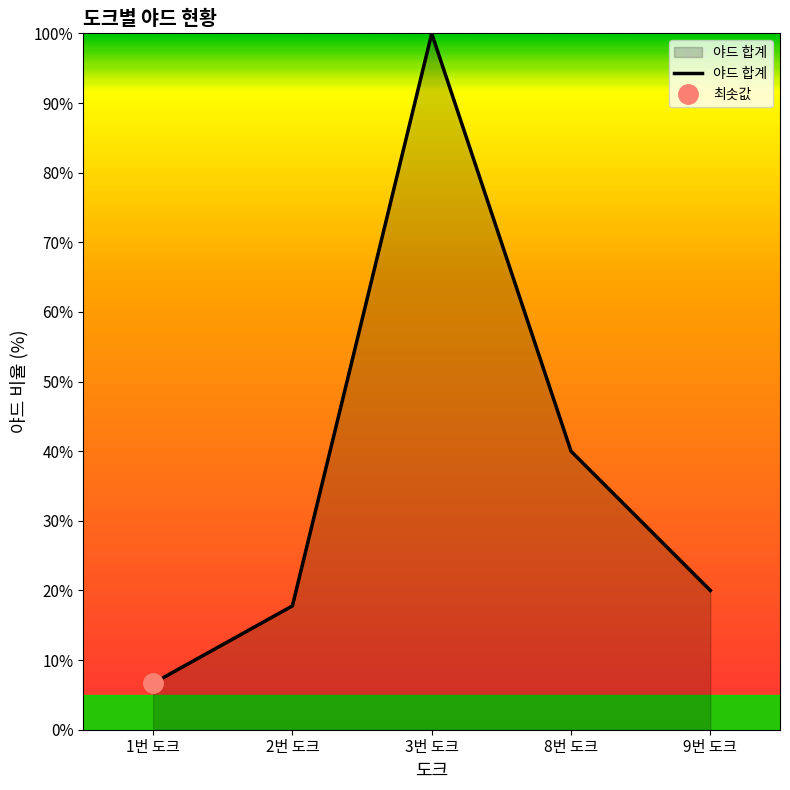

Is it true that 야드 합계 equals 52.8 at 8번 도크?

False